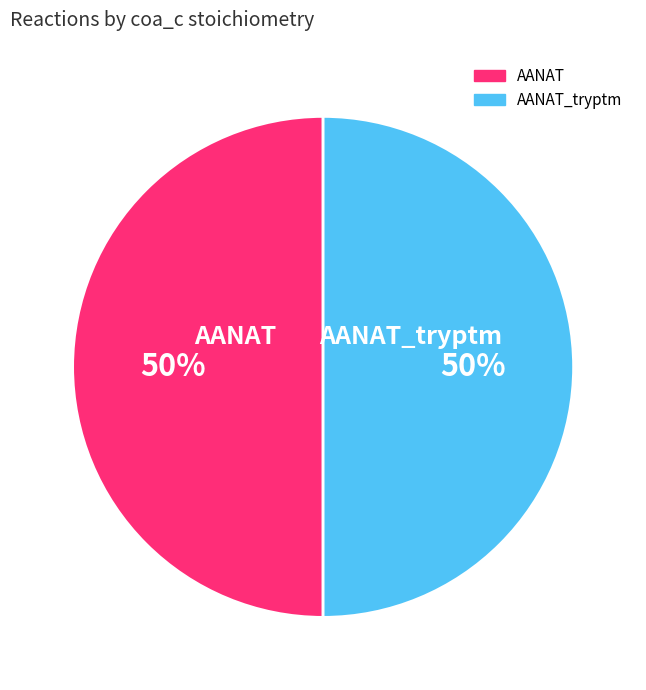

What is the ratio of the value at AANAT_tryptm to the value at AANAT?

1.0